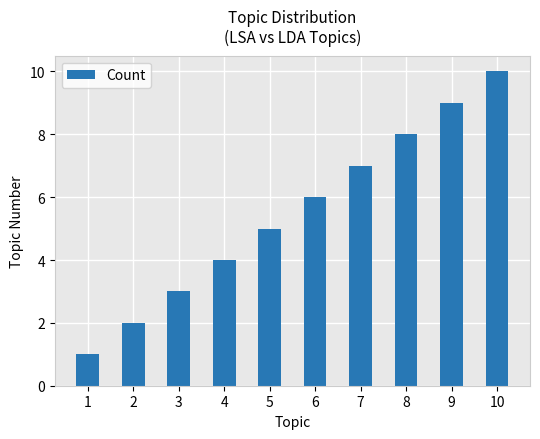

List the labels in order of value, largest first.

10, 9, 8, 7, 6, 5, 4, 3, 2, 1